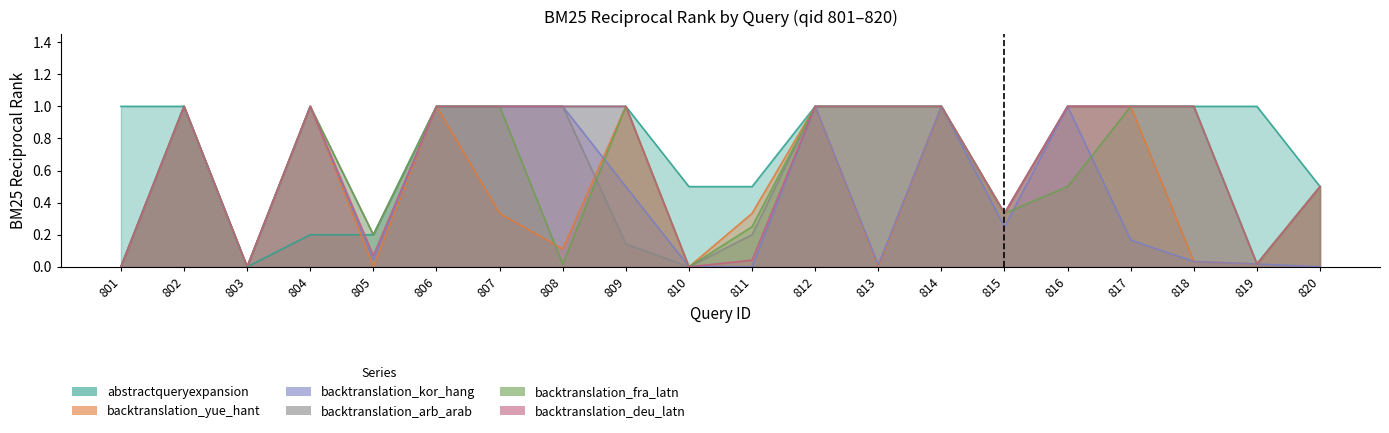

How many interior local peaks does the backtranslation_deu_latn series have?

2